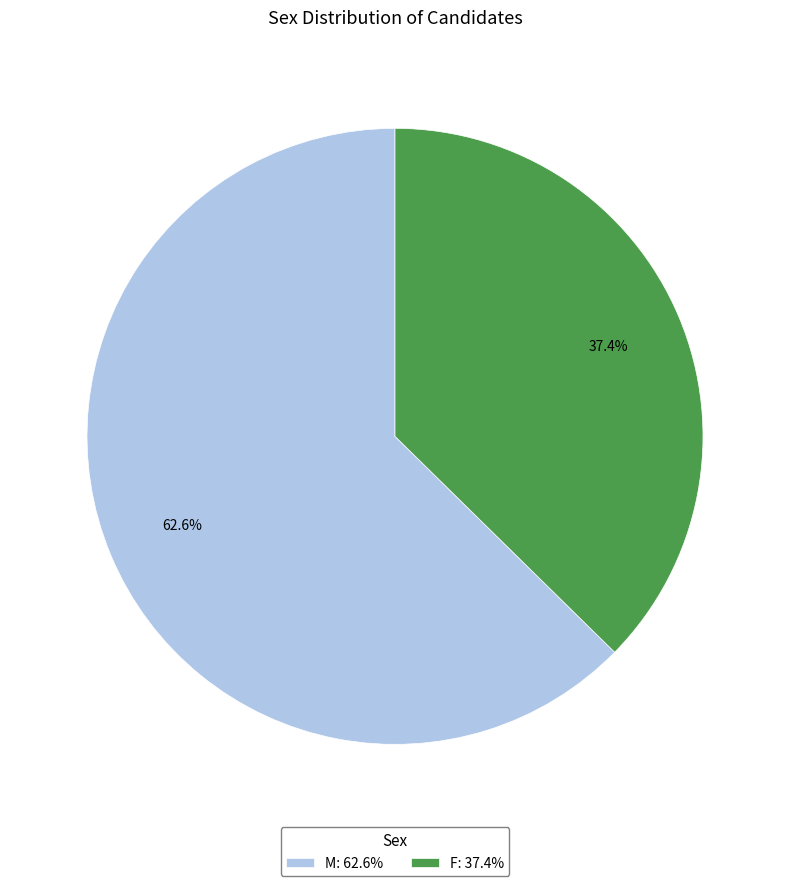

How many slices are in this pie chart?

2